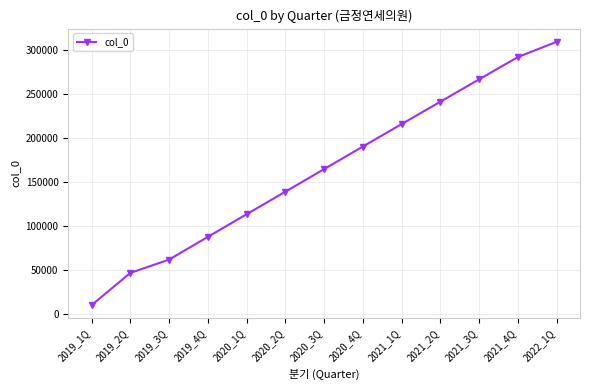

What is the difference between the maximum and minimum values?

299646